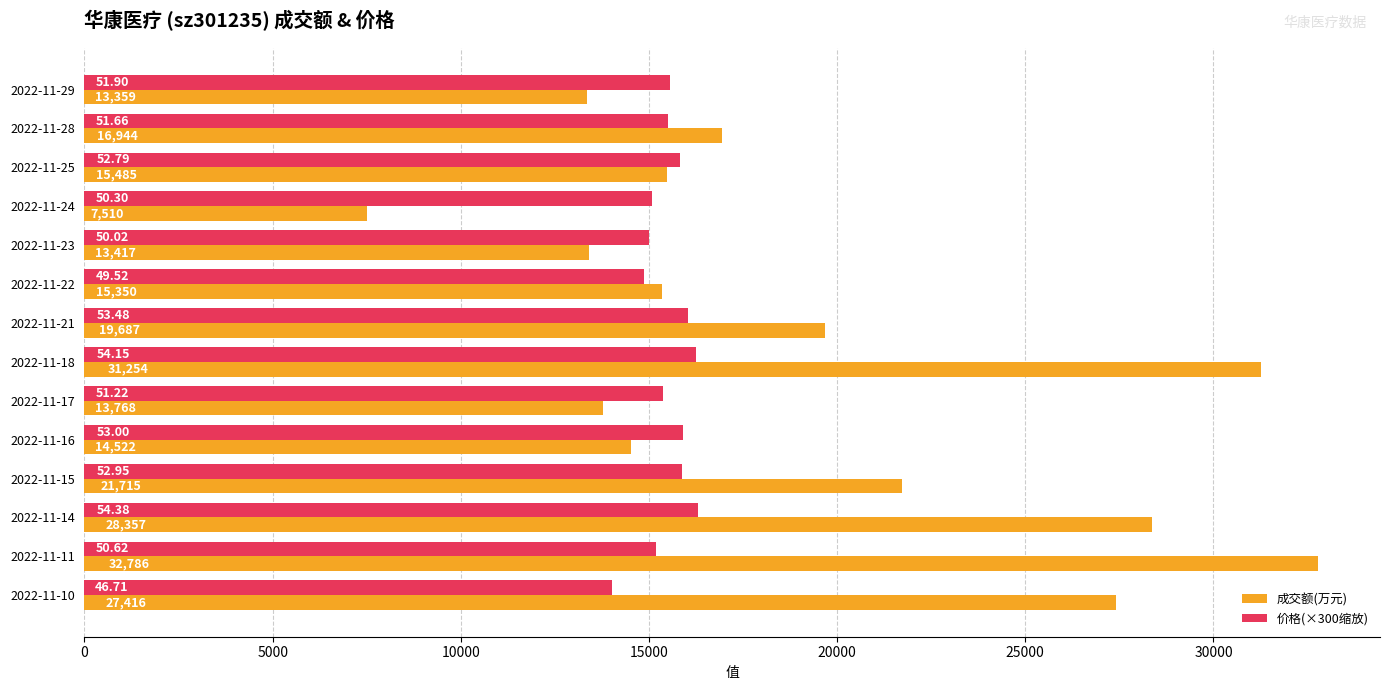

List the series in order of their overall mean, lowest first.

价格(×300缩放), 成交额(万元)